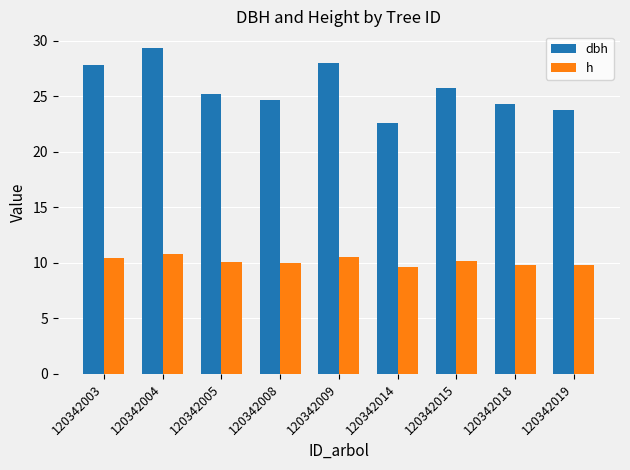

What is the maximum value shown in the chart?

29.4